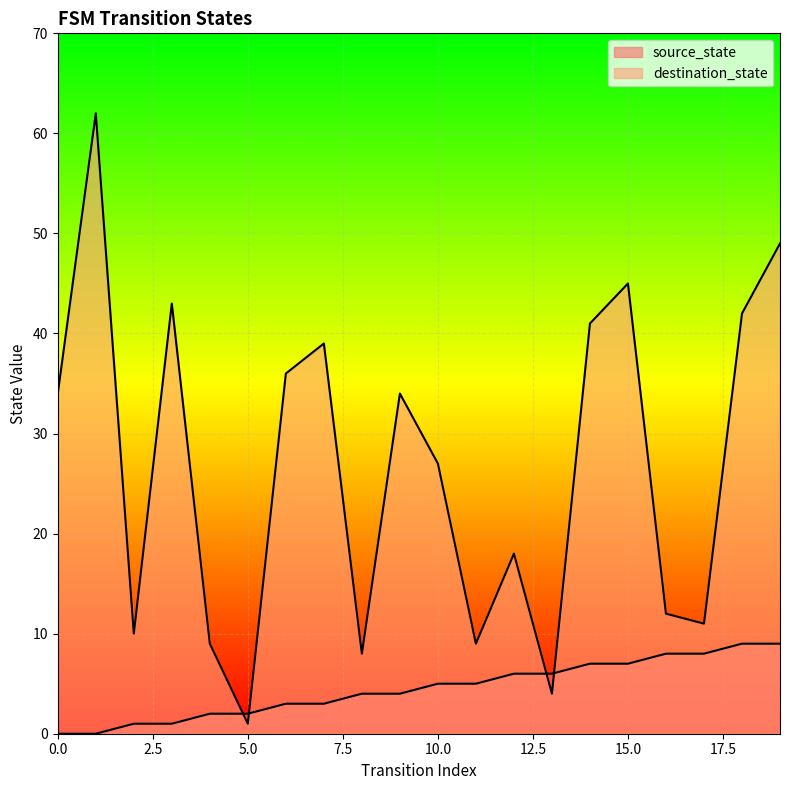

True or false: source_state and destination_state cross at least once.

True